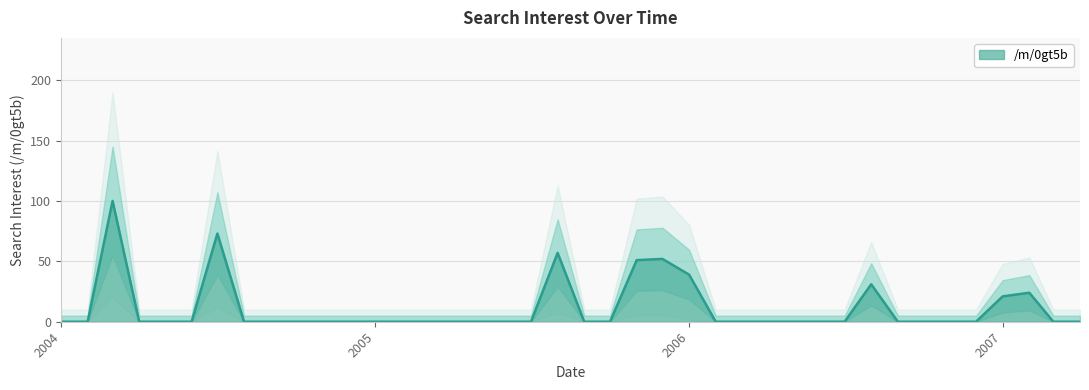

What is the greatest value displayed?

100